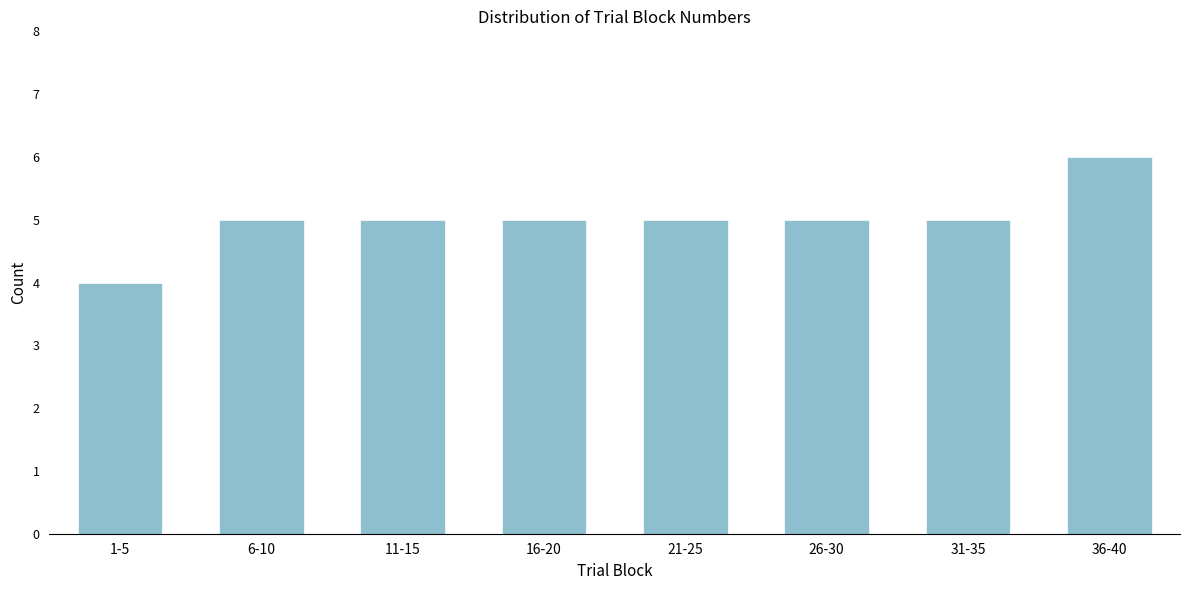

Reading right to left, list all the values displayed in this chart.

6	5	5	5	5	5	5	4